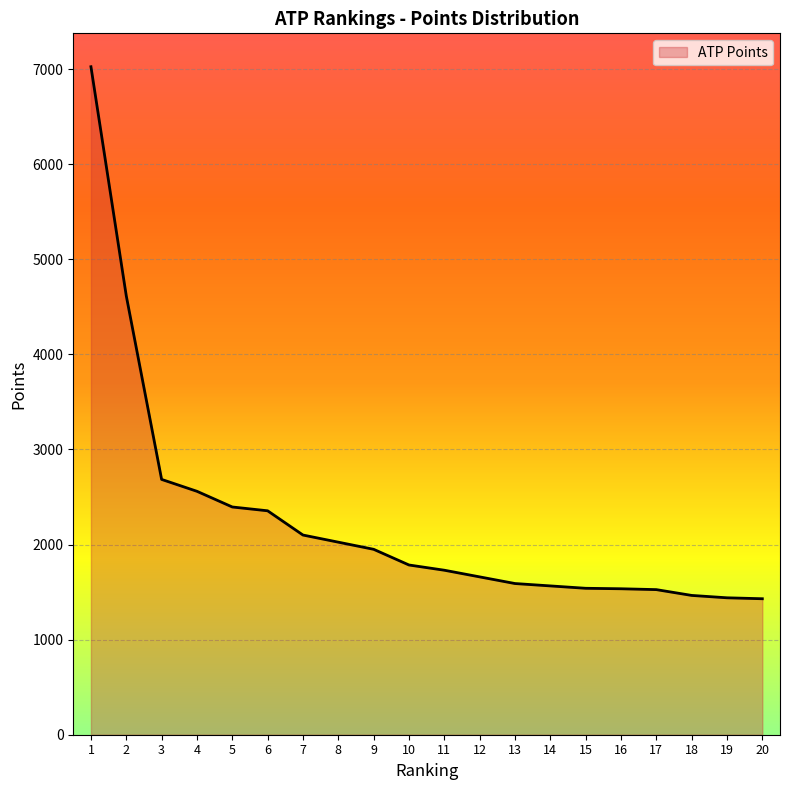

The value at 14 is 1565. True or false?

True